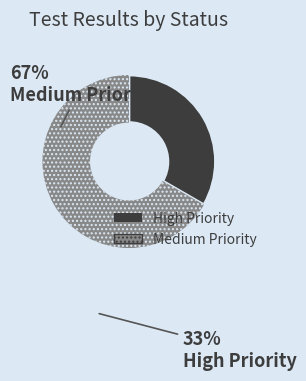

Is there a majority slice in this chart?

Yes